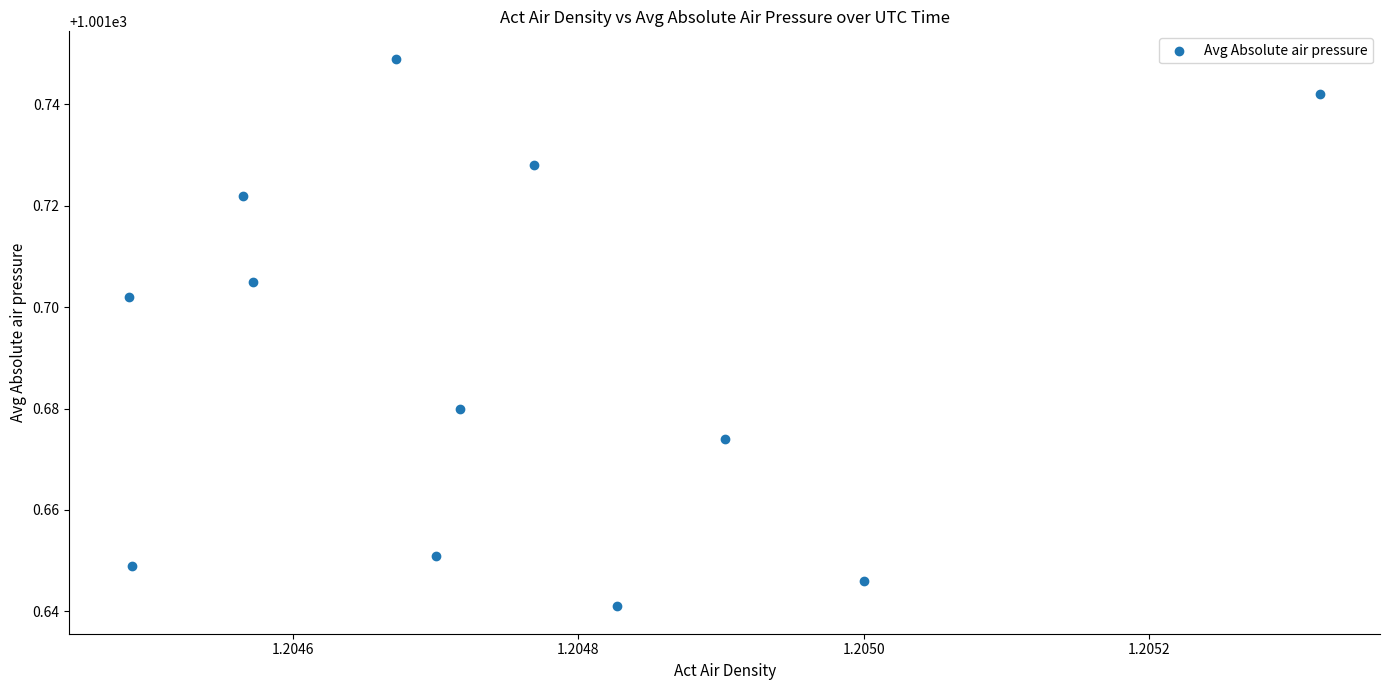

What is the average X value?

1.2